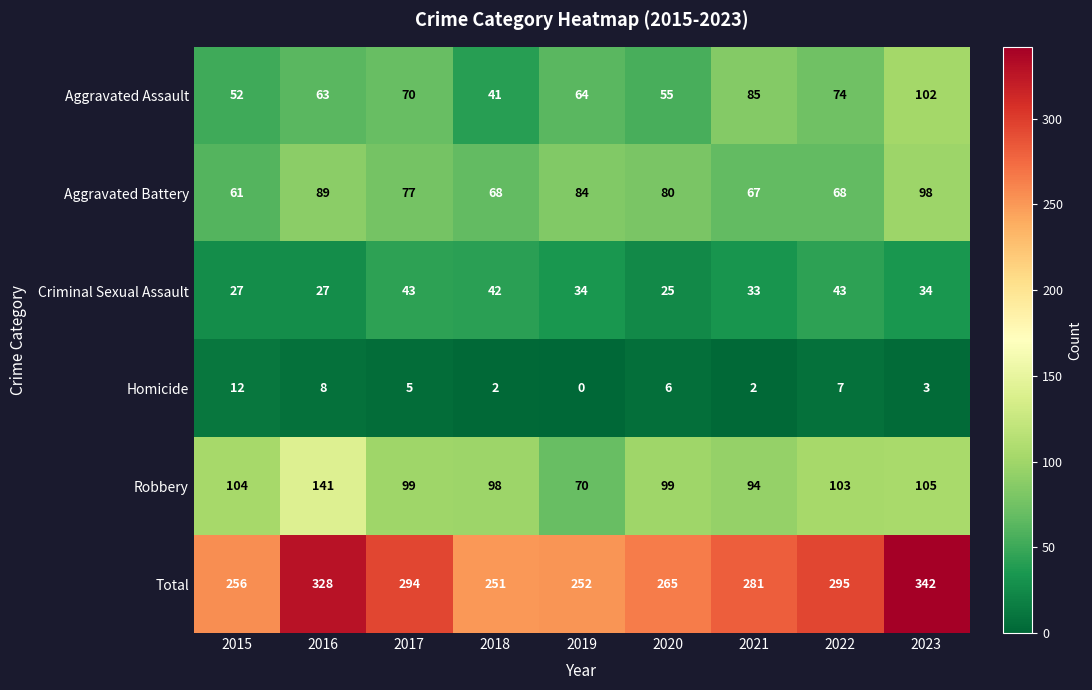

Which series has the largest range (max minus min)?

Total